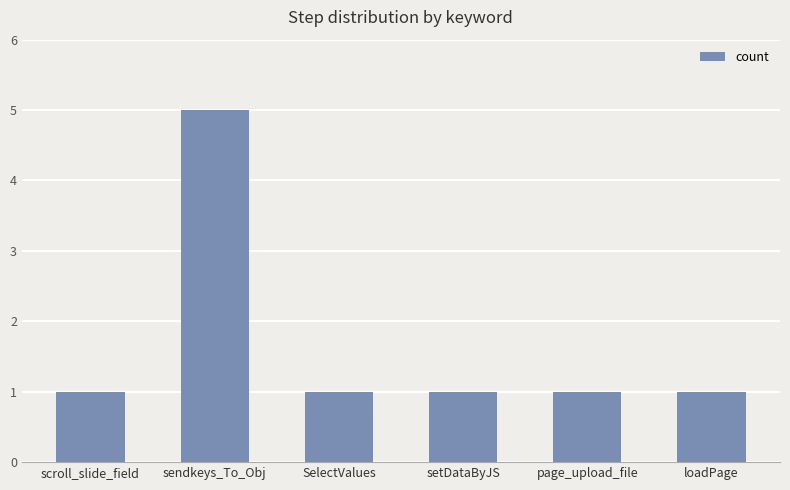

Is it true that the value at SelectValues is 1?

True